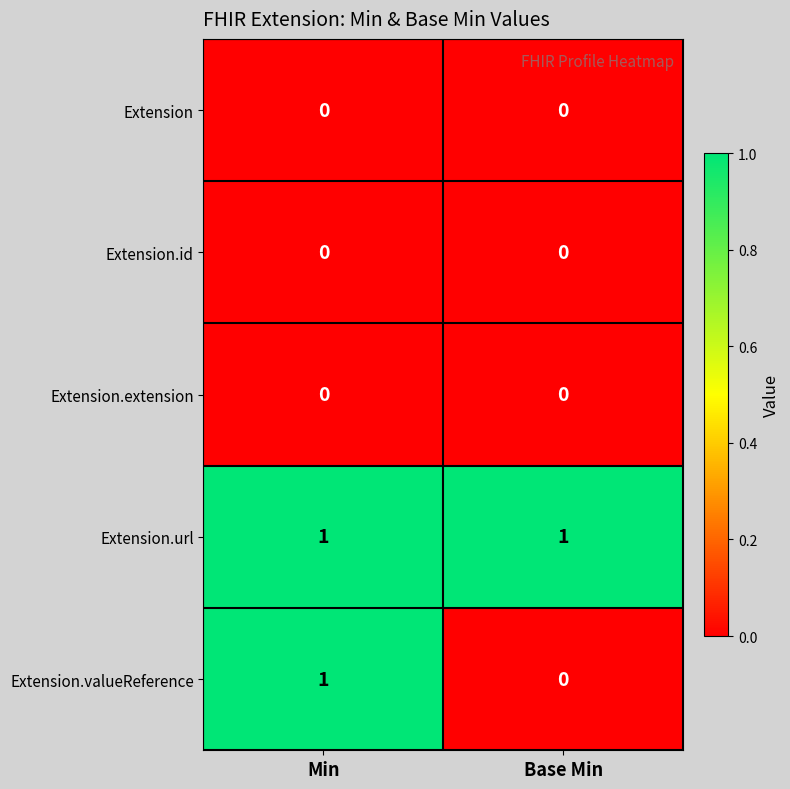

Count the number of data series in this chart.

5